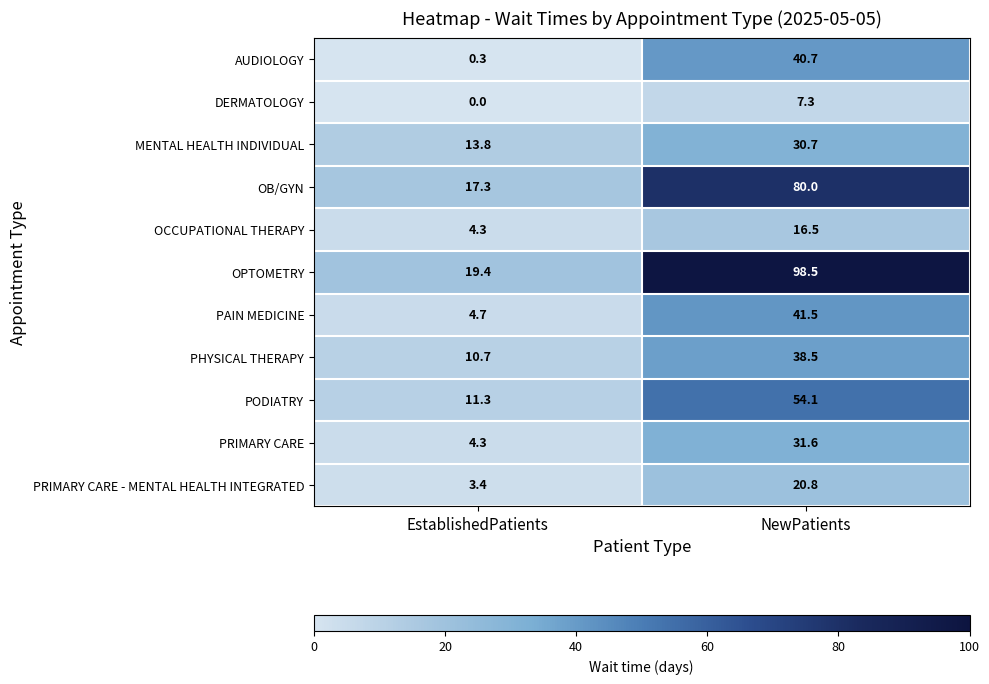

How many categories are shown in the chart?

2